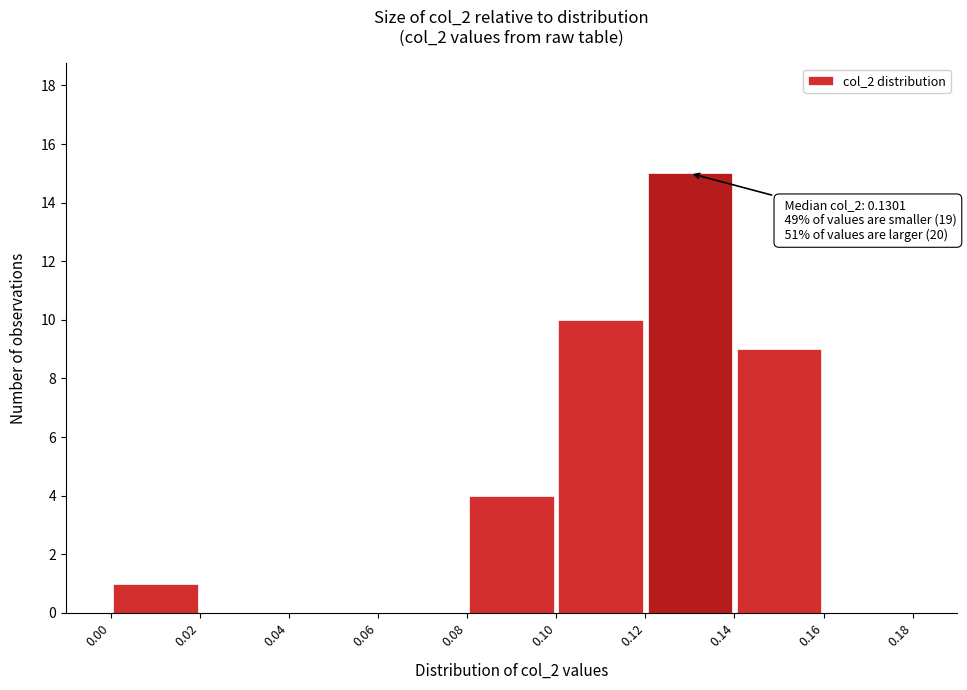

Over which range of the x-axis is the bar tallest?

0.12 to 0.14